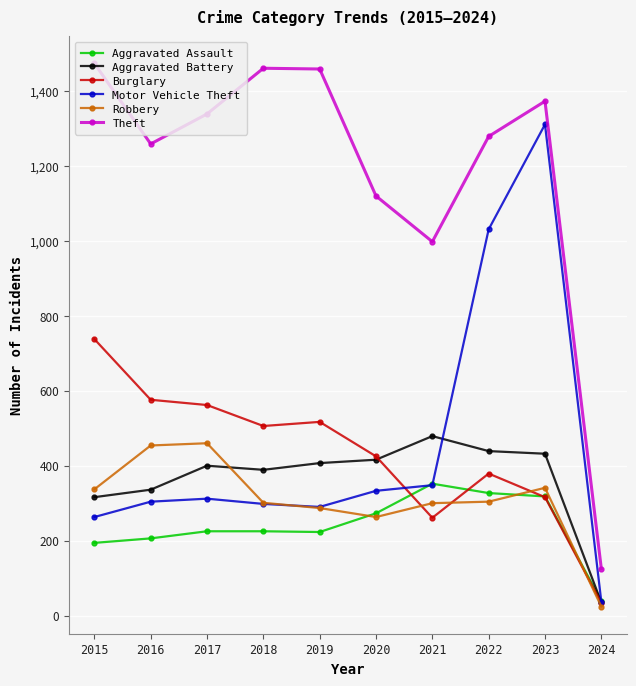

Which series has the largest total across all categories?

Theft